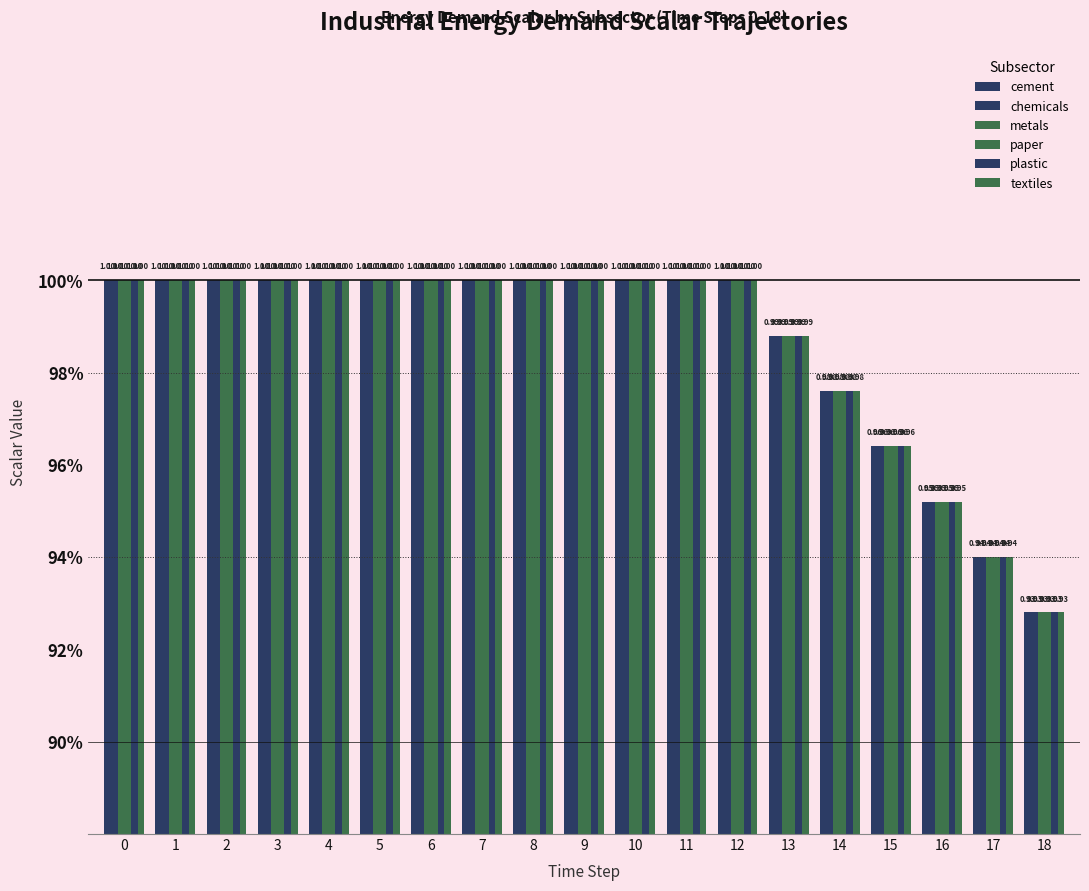

List the series in order of their peak value, lowest first.

cement, chemicals, metals, paper, plastic, textiles